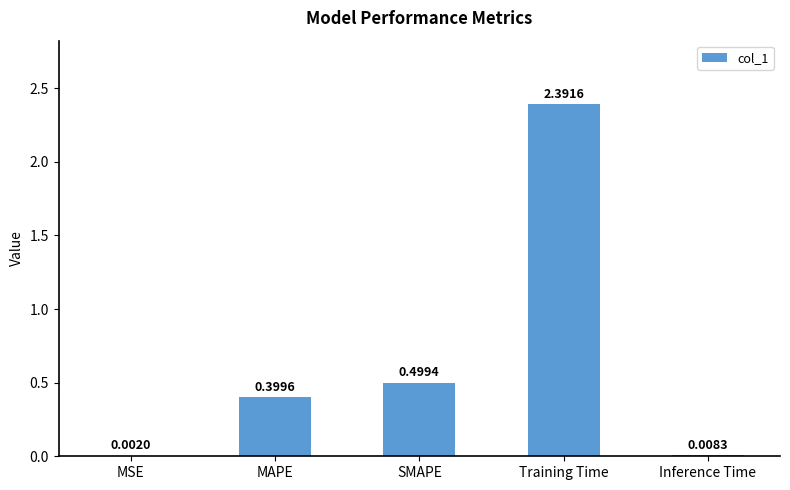

At which category does the chart reach its peak across all series?

Training Time